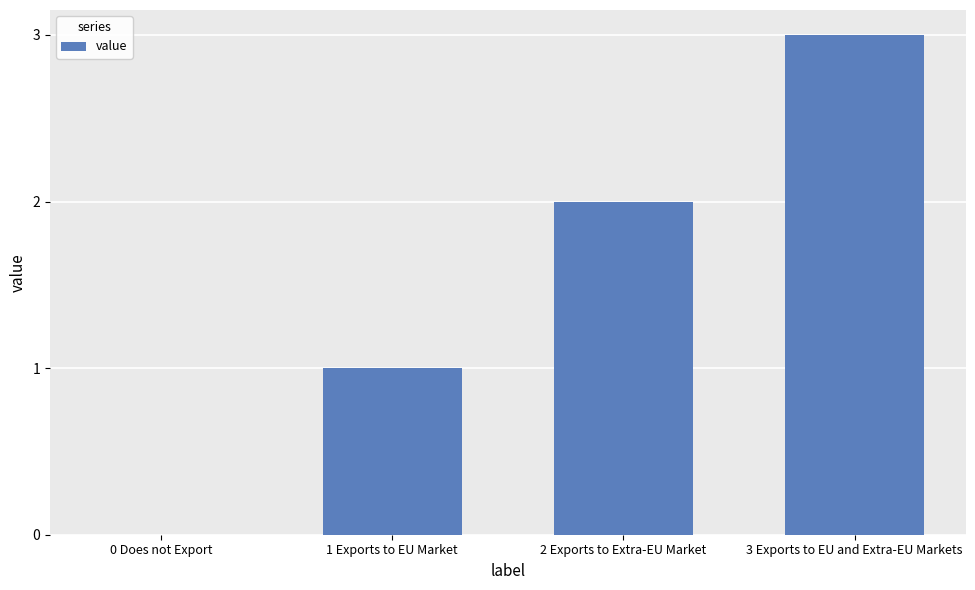

How many positive values are there?

3